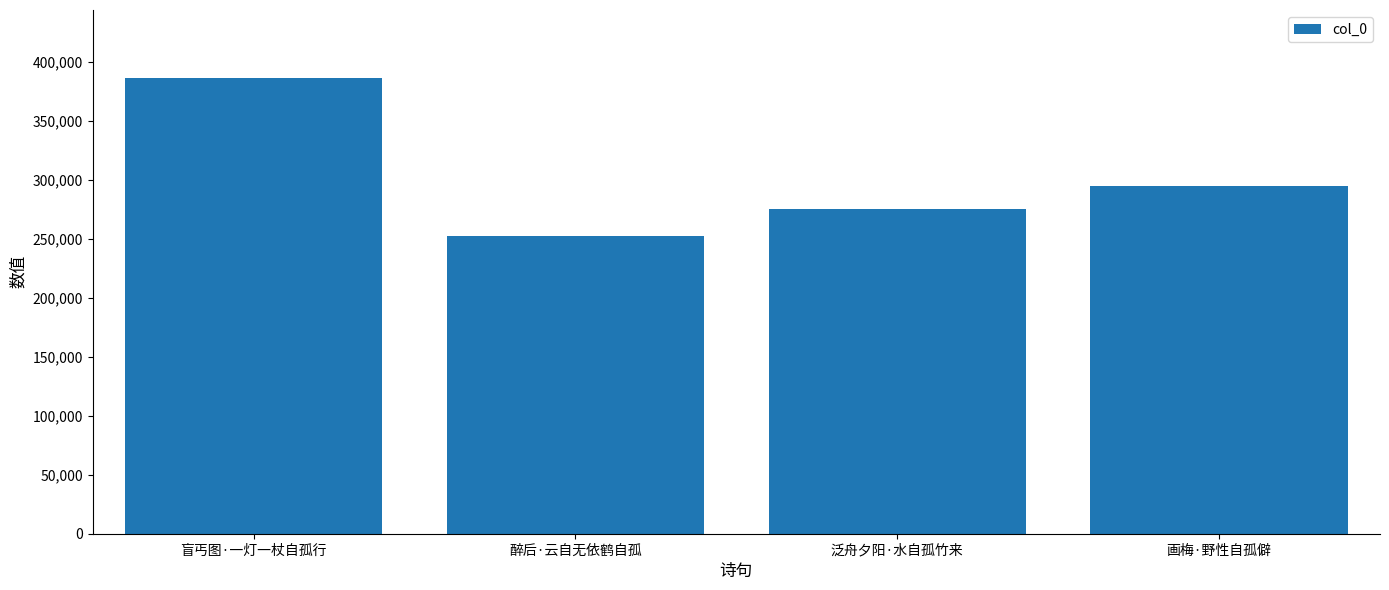

Does the chart contain any negative values?

No